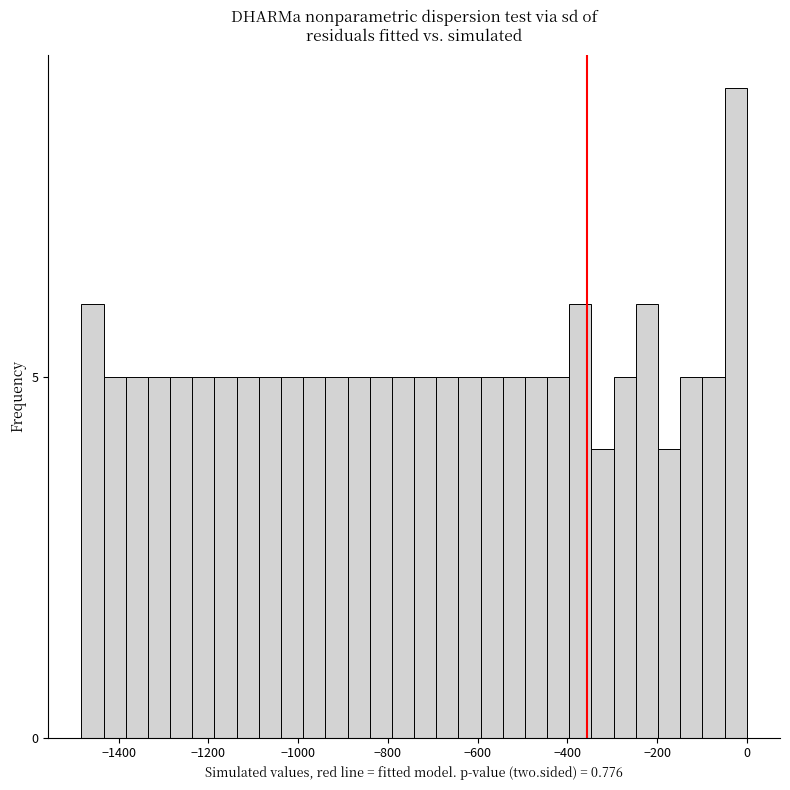

Read against the x-axis, roughly where is the centre of the tallest bar?

-20